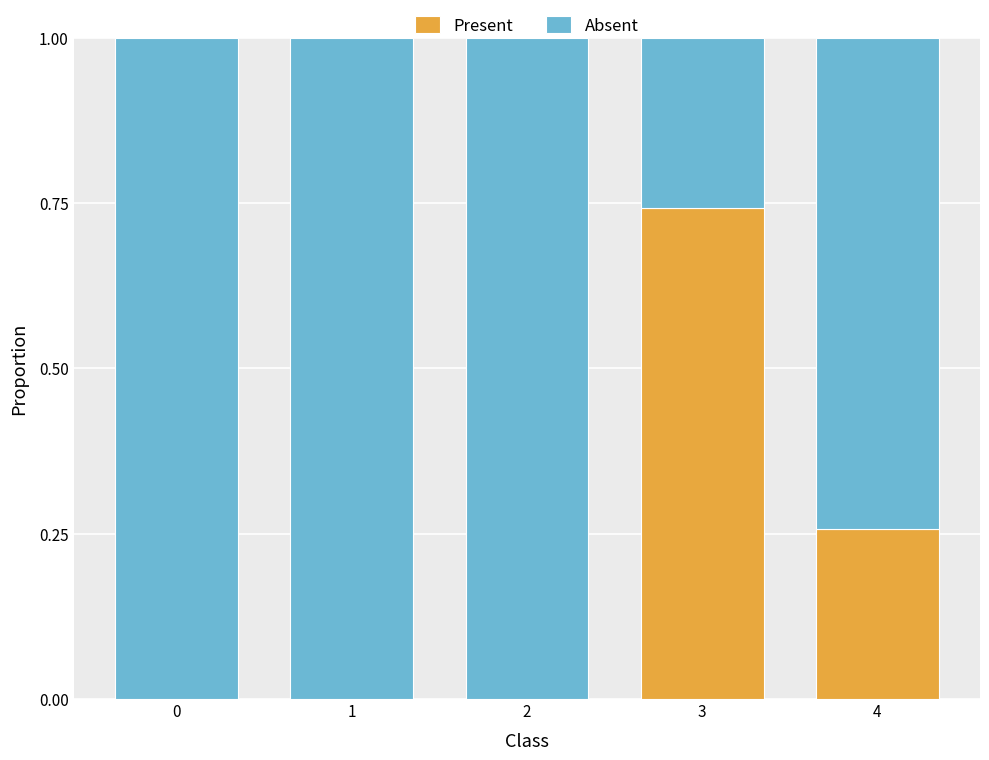

Which category has the highest value in the Present series?

3